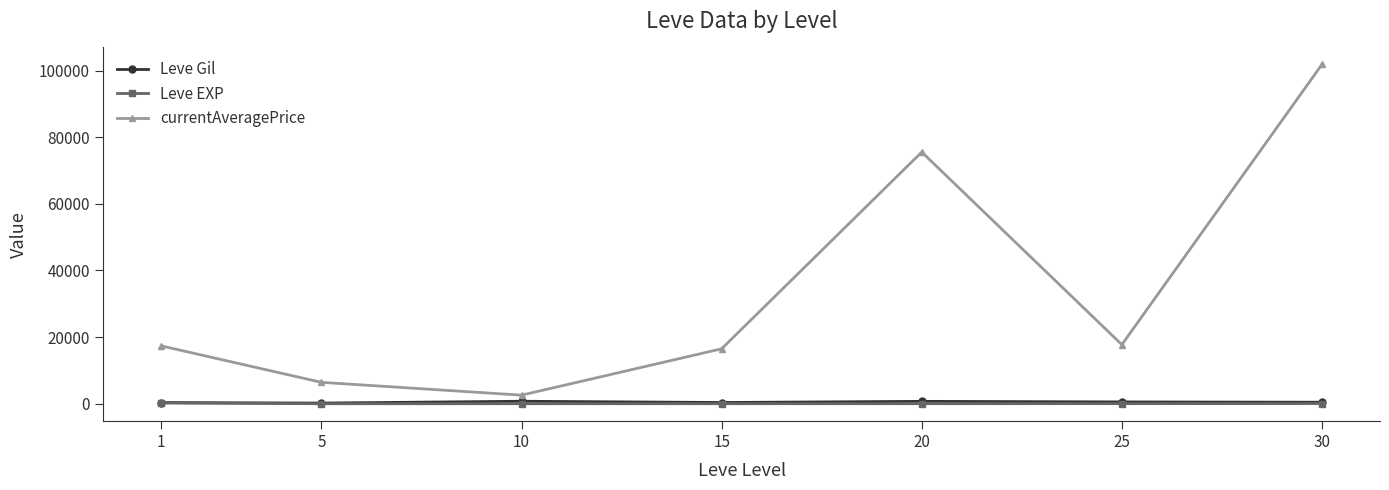

At how many categories does at least one series exceed 57144?

2